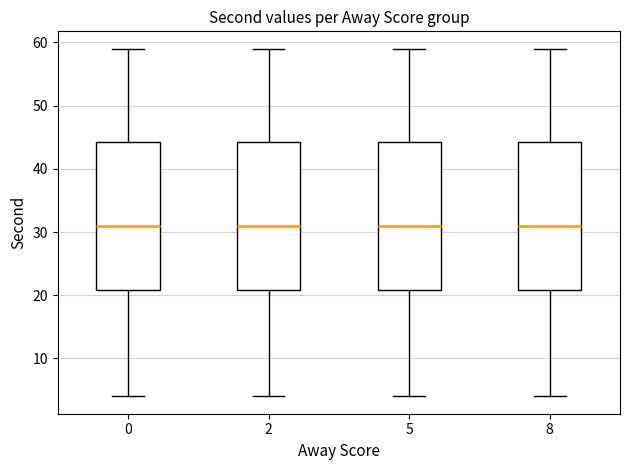

Reading left to right, transcribe this box plot: for each box, give where its median line is, the range the box spans, and where its two whiskers end, as read against the y-axis. The values are not printed on the chart, so give them approximately, as read against the axis.

0: median 31, box 21 to 44, whiskers 4 to 59
2: median 31, box 21 to 44, whiskers 4 to 59
5: median 31, box 21 to 44, whiskers 4 to 59
8: median 31, box 21 to 44, whiskers 4 to 59